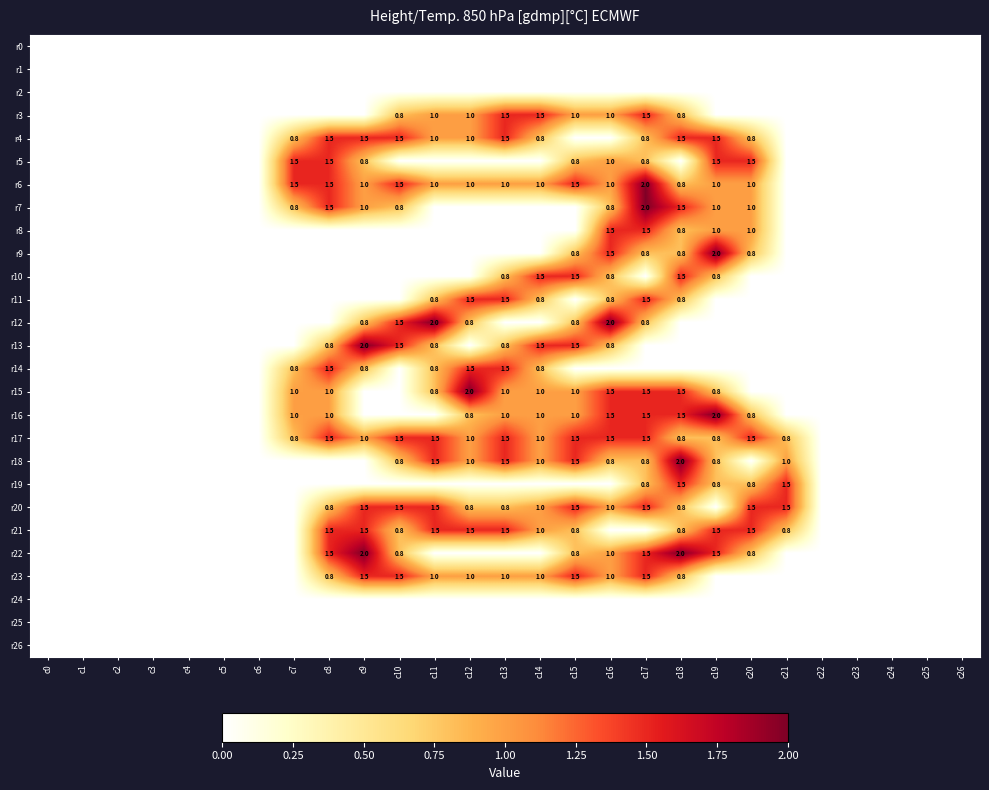

Rank the categories by r23 value from highest to lowest.

c9, c10, c15, c17, c11, c12, c13, c14, c16, c8, c18, c0, c1, c2, c3, c4, c5, c6, c7, c19, c20, c21, c22, c23, c24, c25, c26